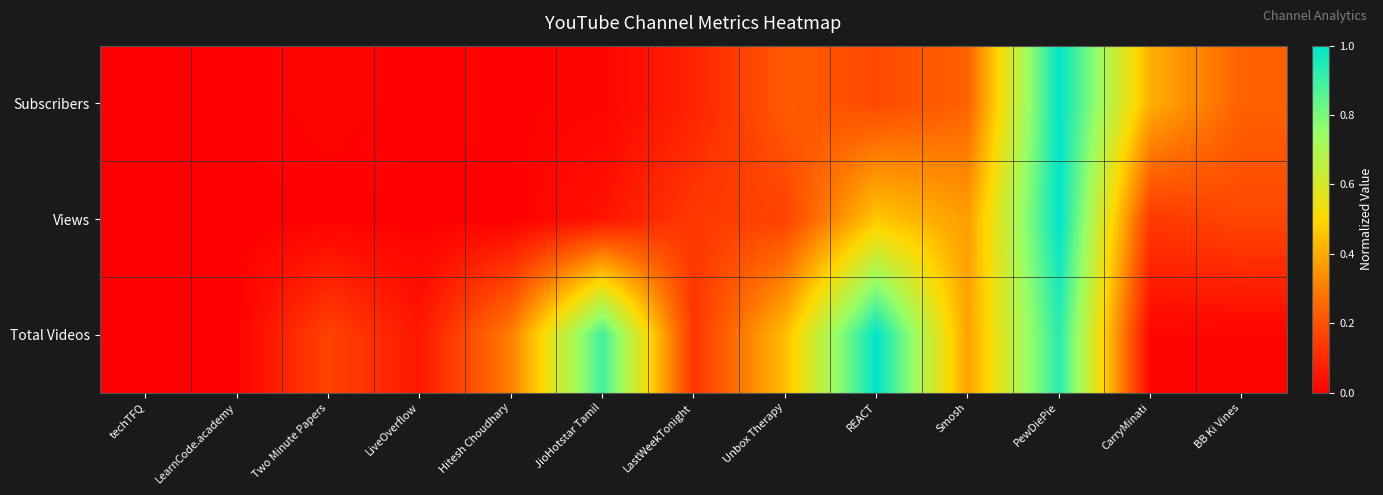

Rank the series at PewDiePie from highest to lowest value.

Subscribers, Views, Total Videos